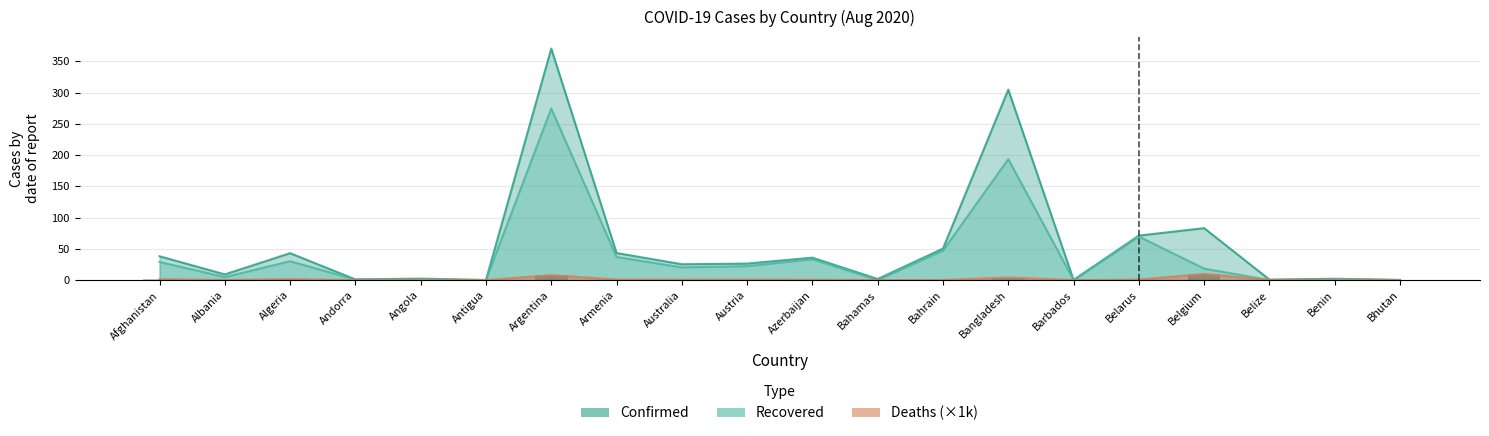

Which series has the largest range (max minus min)?

Confirmed